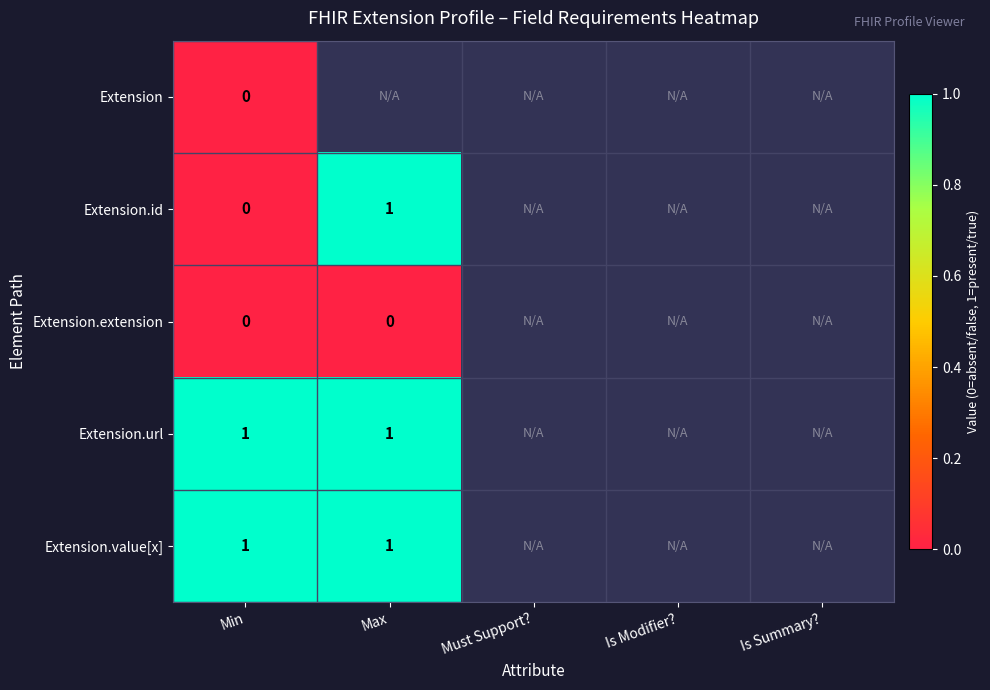

True or false: Extension.value[x] has a value of 1.4 at Max.

False